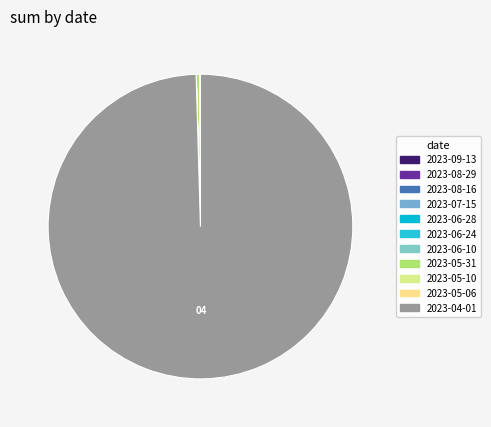

Count the number of slices in the pie.

11